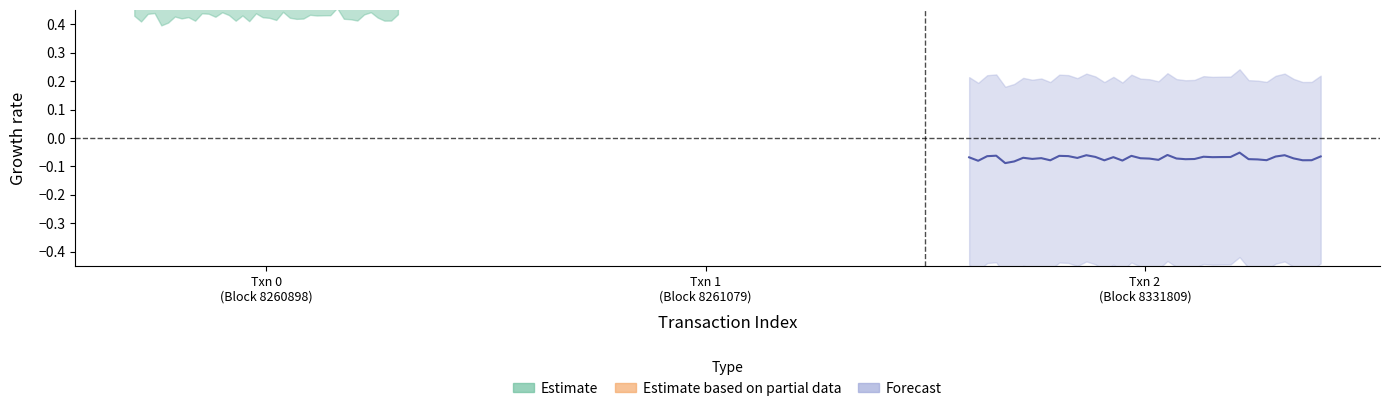

True or false: Estimate based on partial data and Forecast intersect in this chart.

False